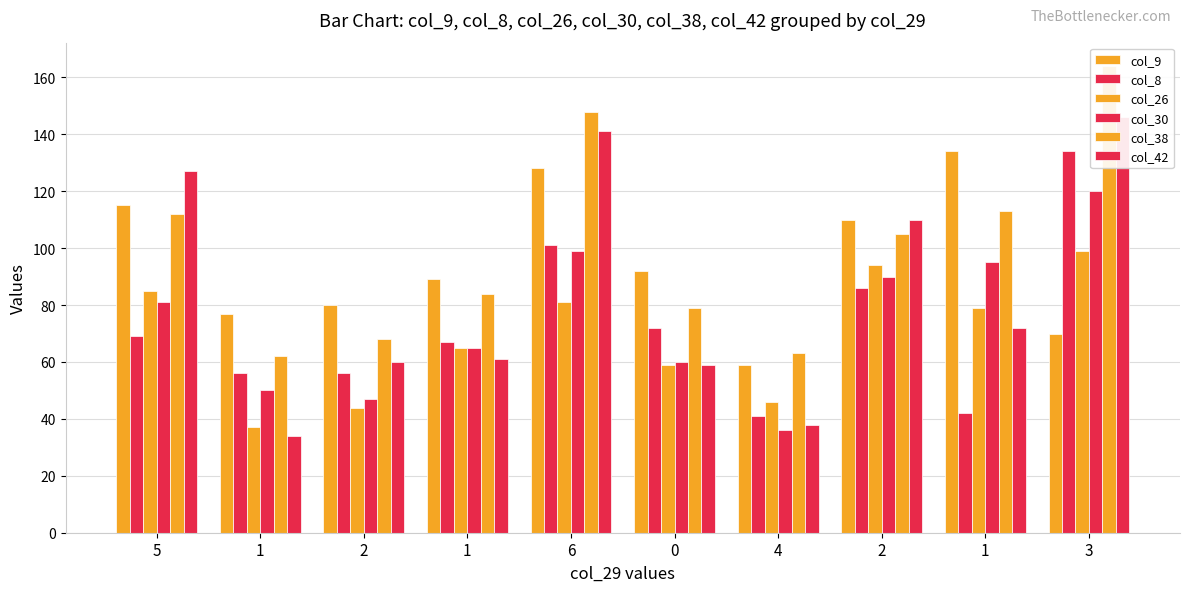

Read the col_26 value at 3, to the nearest 10.

100